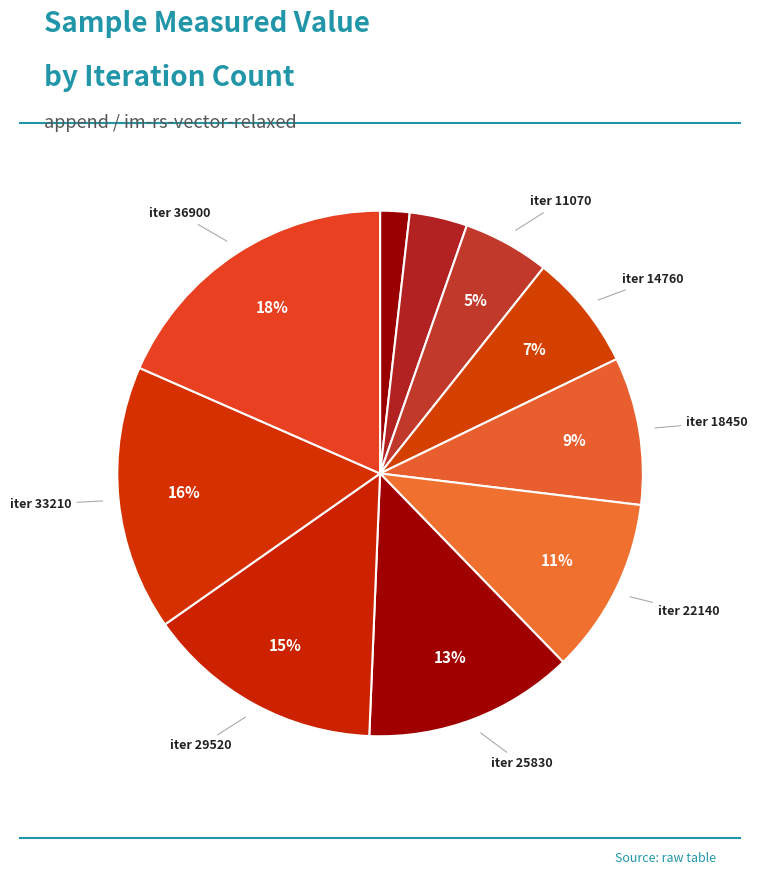

Count the number of slices in the pie.

10